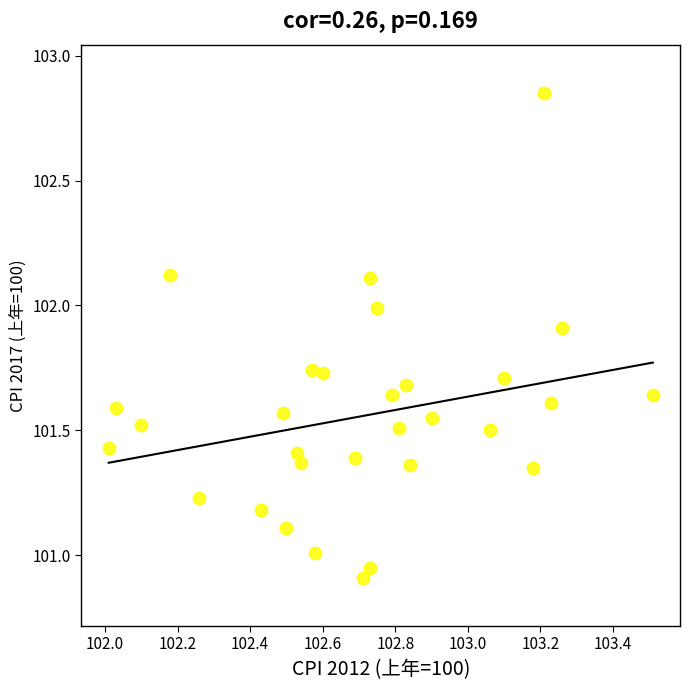

What is the range of Y values (max minus min)?

1.9